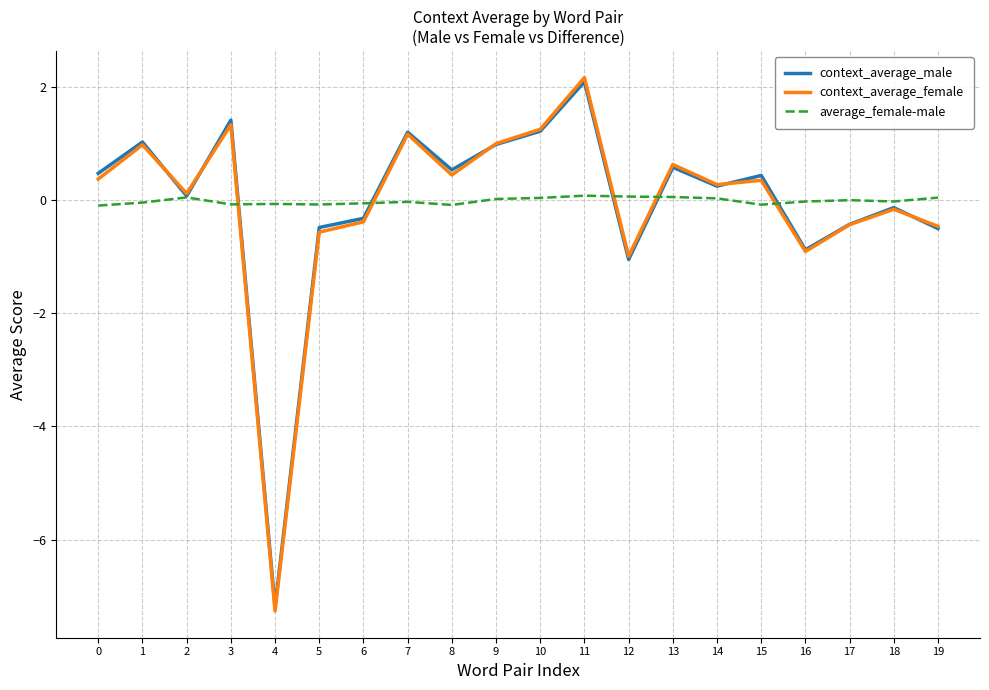

Is the value of average_female-male at 13 greater than the value of context_average_female at 12?

Yes